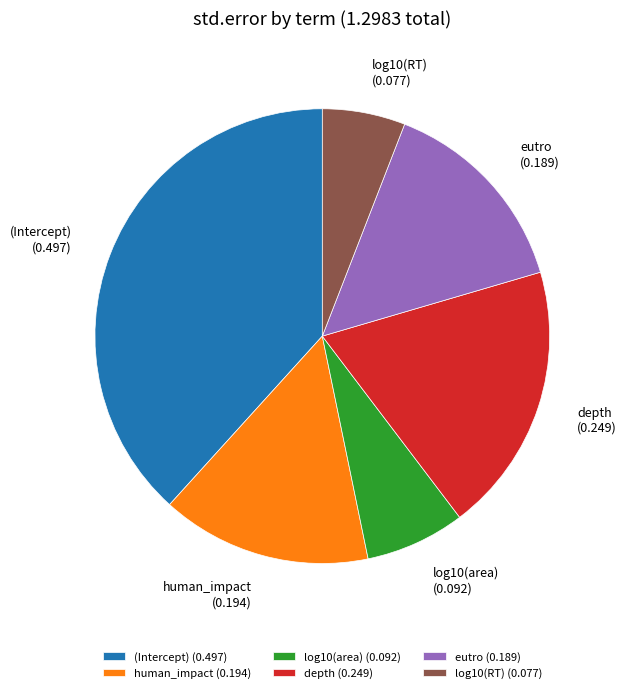

The log10(RT) slice represents 14% of the pie. True or false?

False